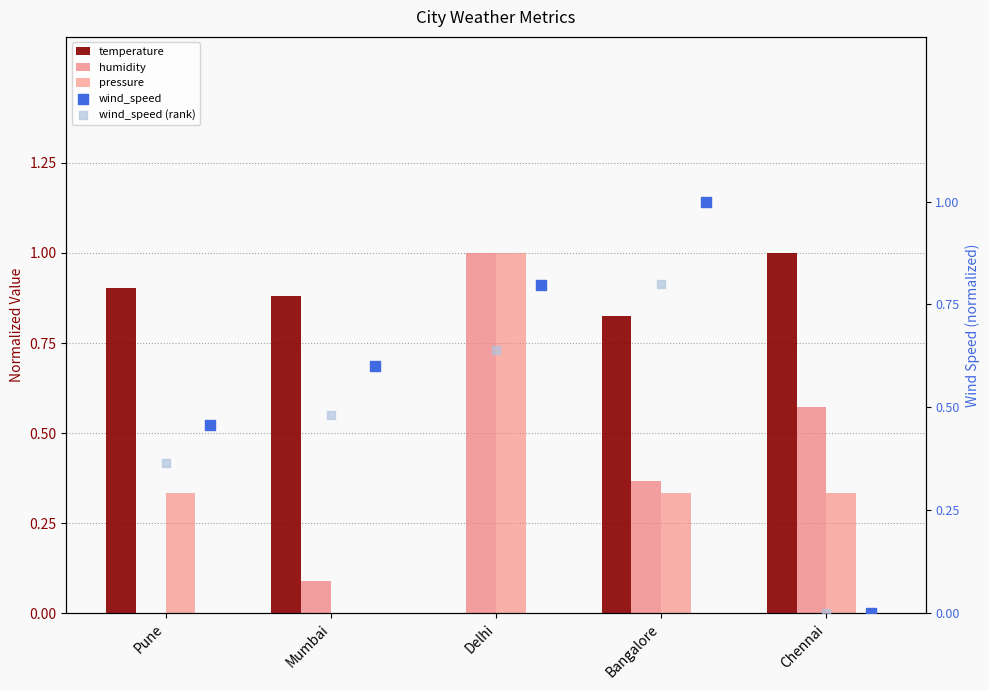

What are all the series names shown in the legend?

temperature, humidity, pressure, wind_speed, wind_speed (rank)